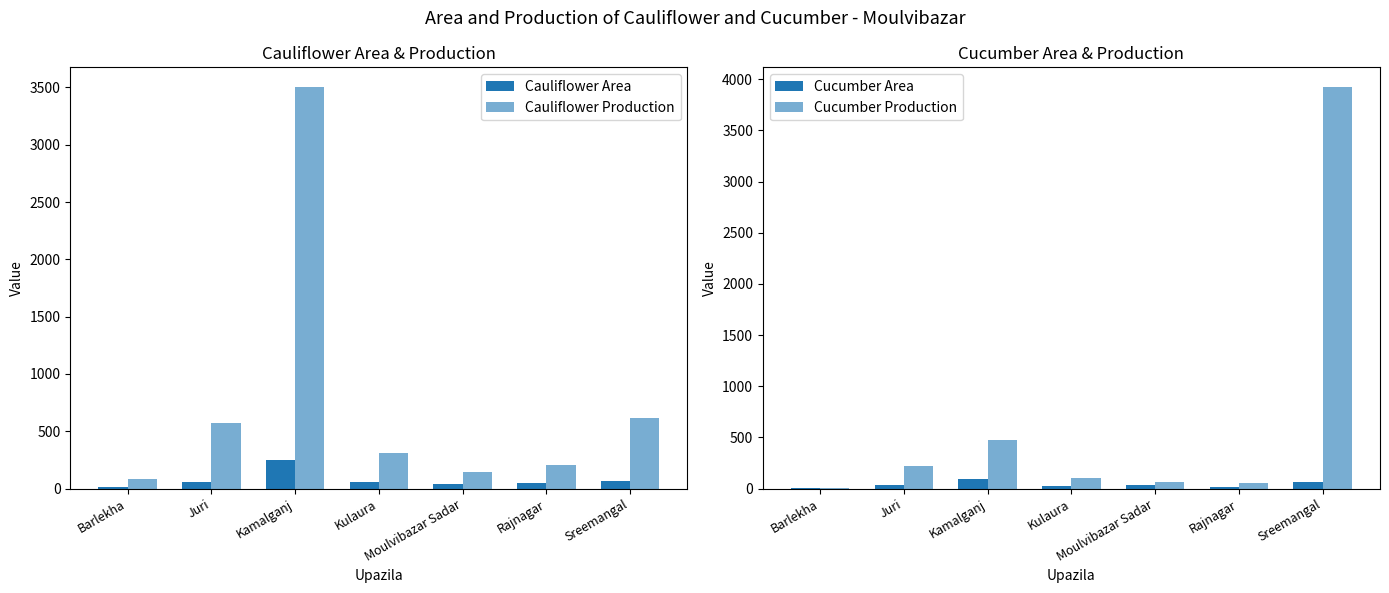

Is the value of Cauliflower Area at Kamalganj greater than the value of Cucumber Area at Barlekha?

Yes